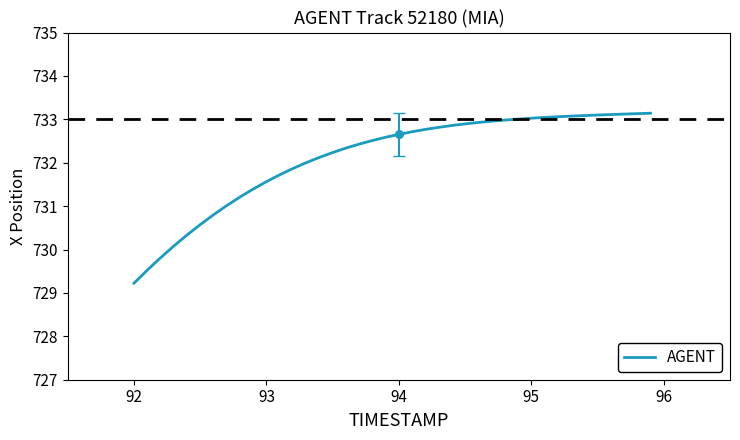

What is the difference between the maximum and minimum values?

3.9